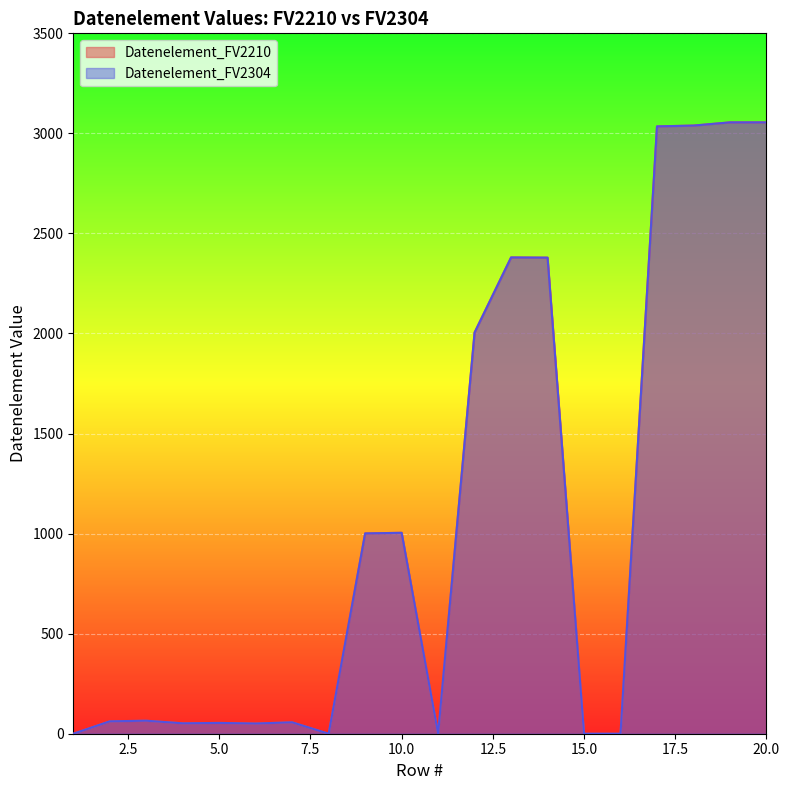

What is the sum of all Datenelement_FV2210 values?

21294